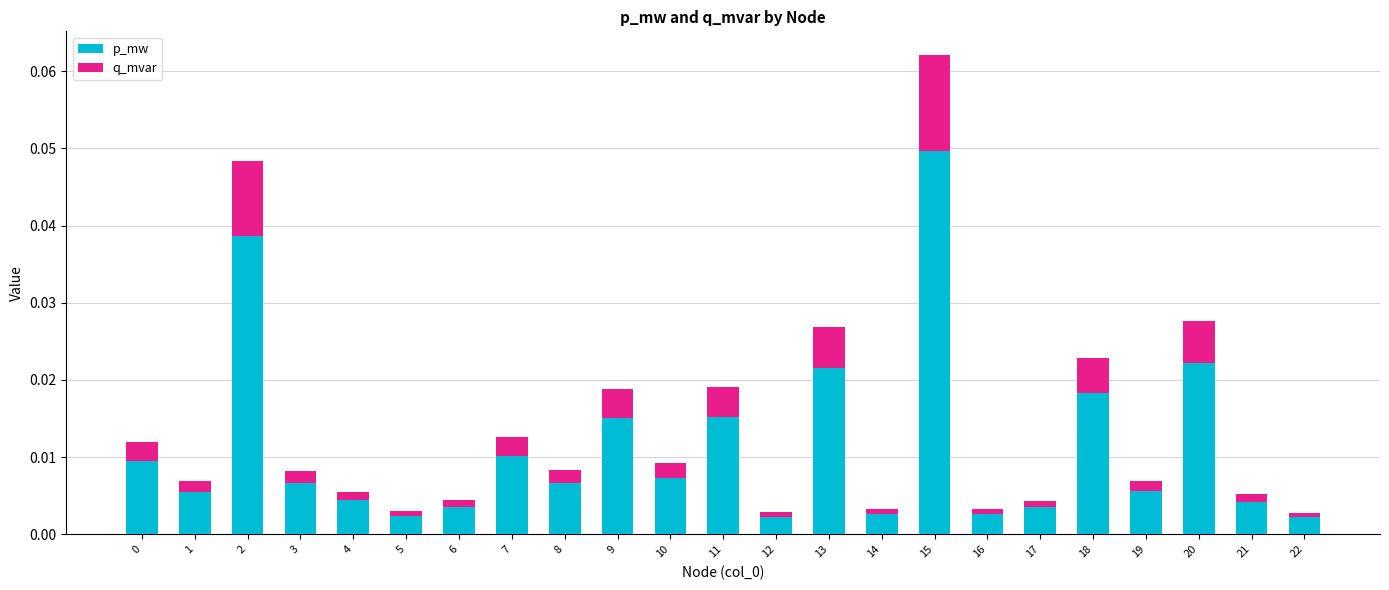

True or false: p_mw has a value of 0.0 at 21.

True